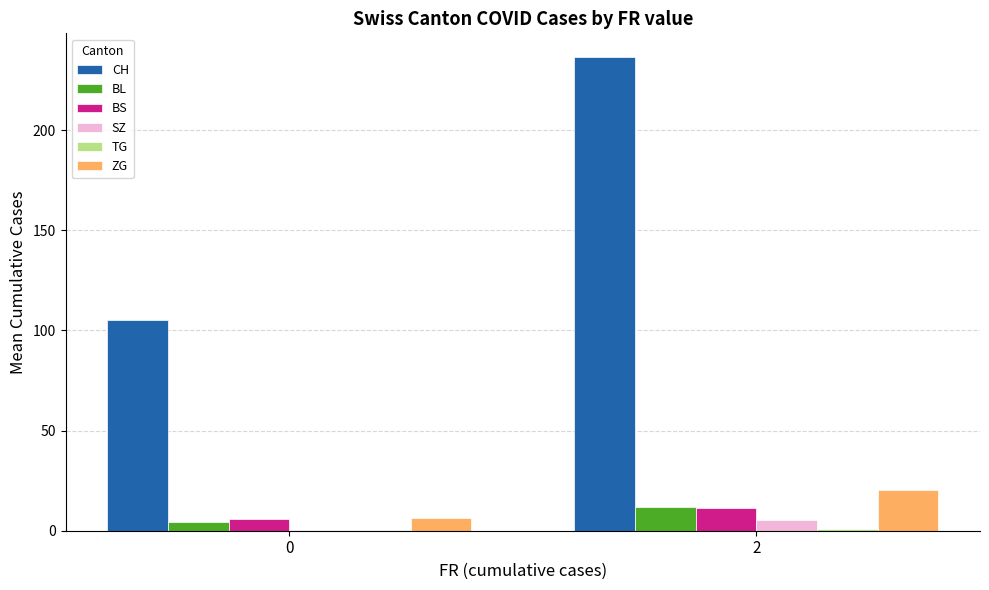

What is the maximum value shown in the chart?

236.5